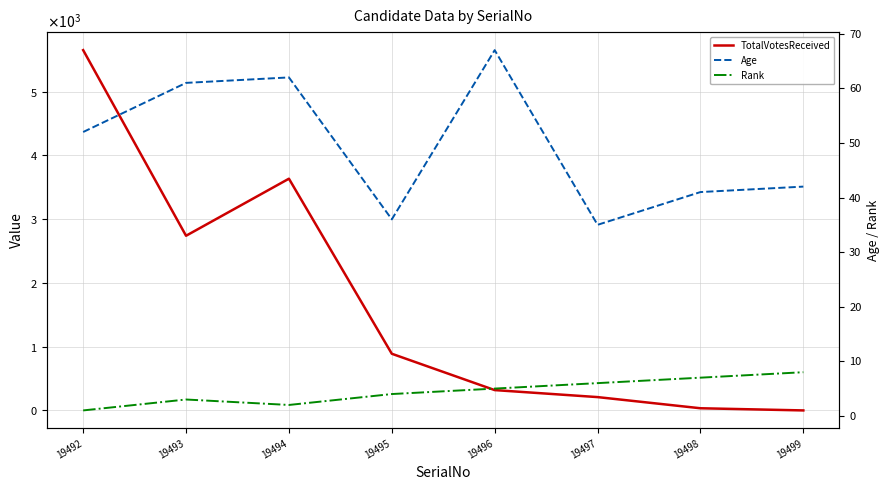

How many positive values does the TotalVotesReceived series have?

7